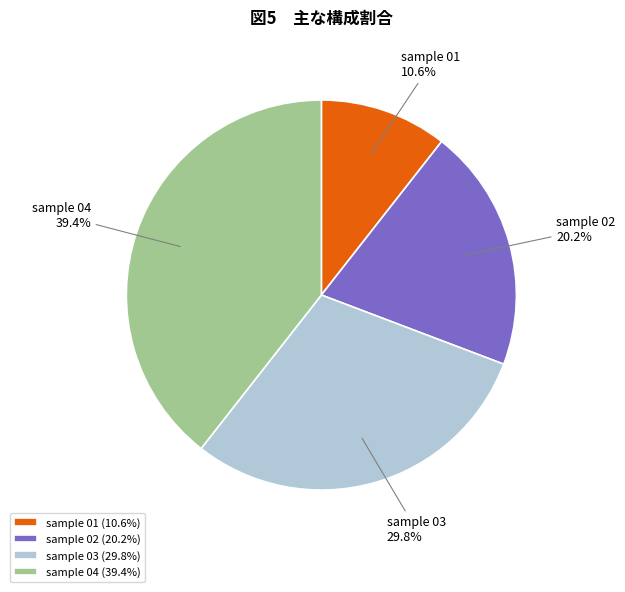

How much of the chart is everything except sample 01?

89.4%